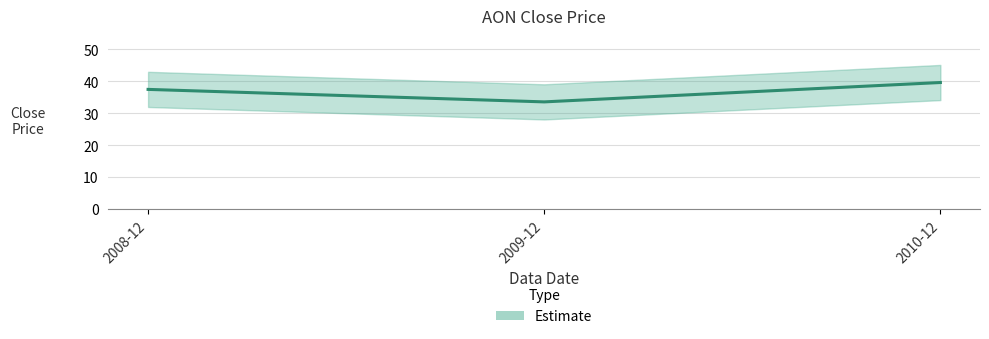

The chart shows a value of 49.9 at 2009-12. True or false?

False